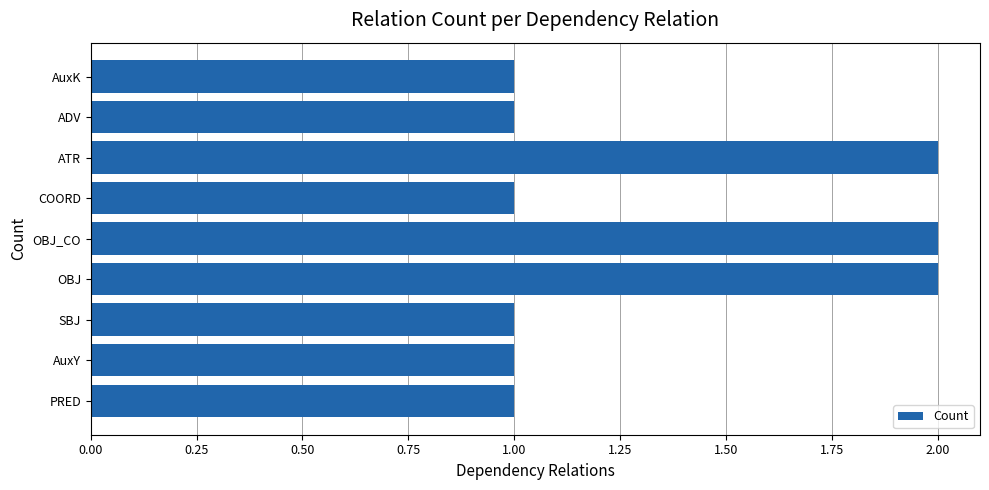

The chart shows a value of 1 at PRED. True or false?

True